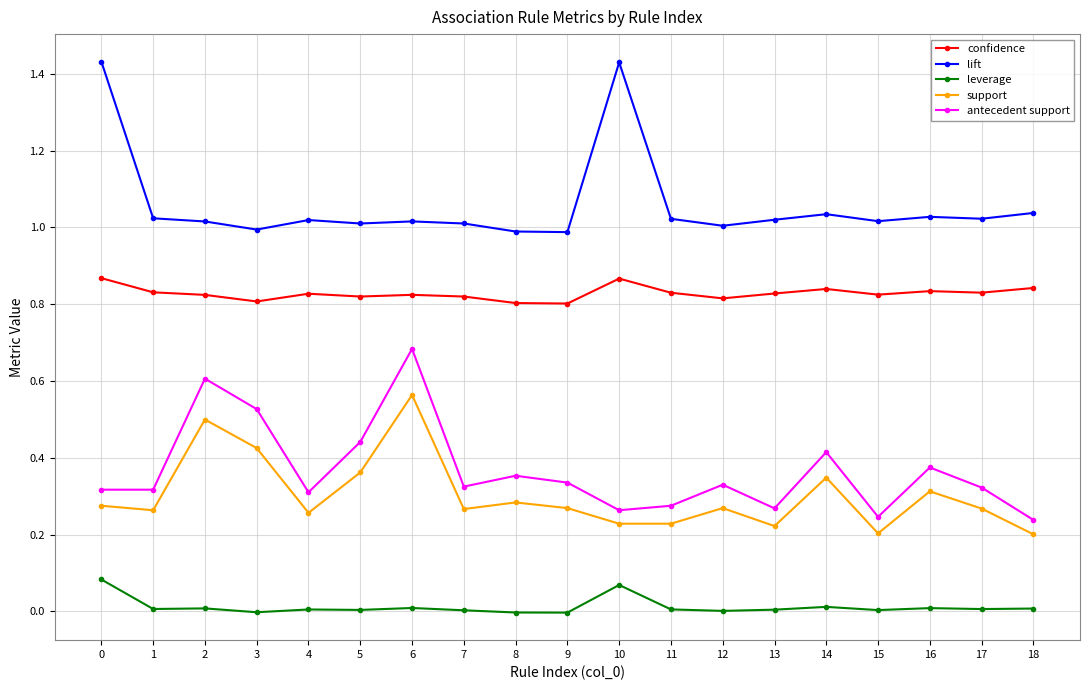

True or false: leverage has more than 2 interior local peaks.

True